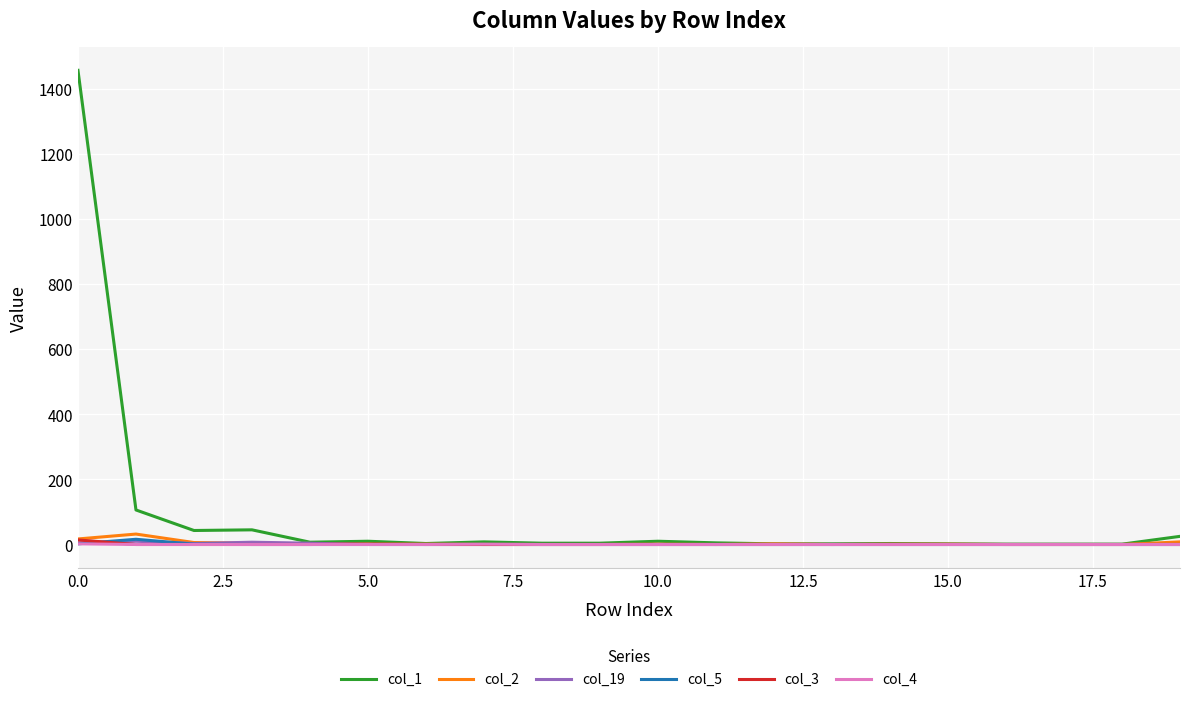

What is the lowest value of the col_1 series?

1